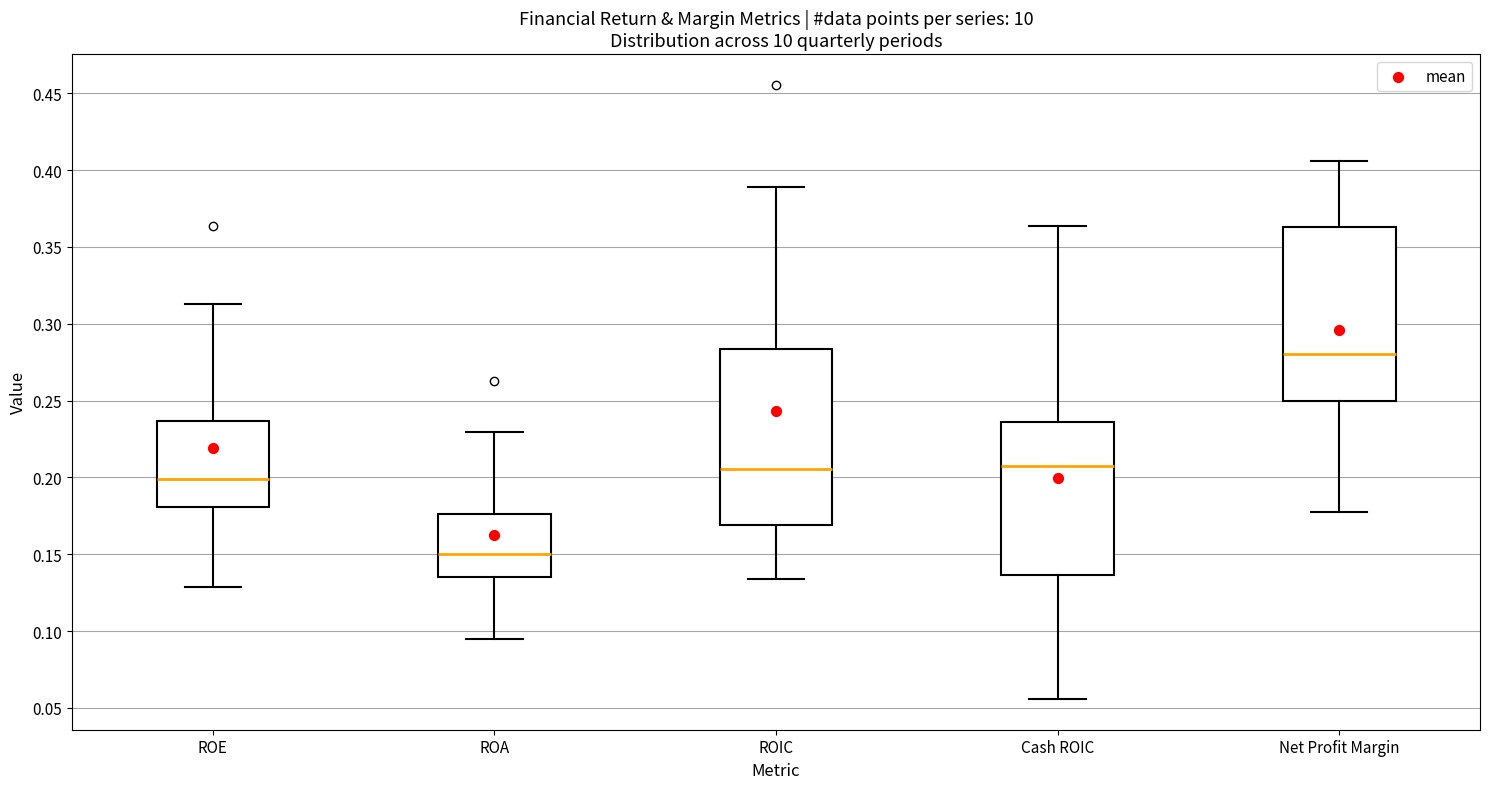

Where does the lower whisker of the box for ROE end on the y-axis? The values are not printed on the chart, so give them approximately, as read against the axis.

0.130